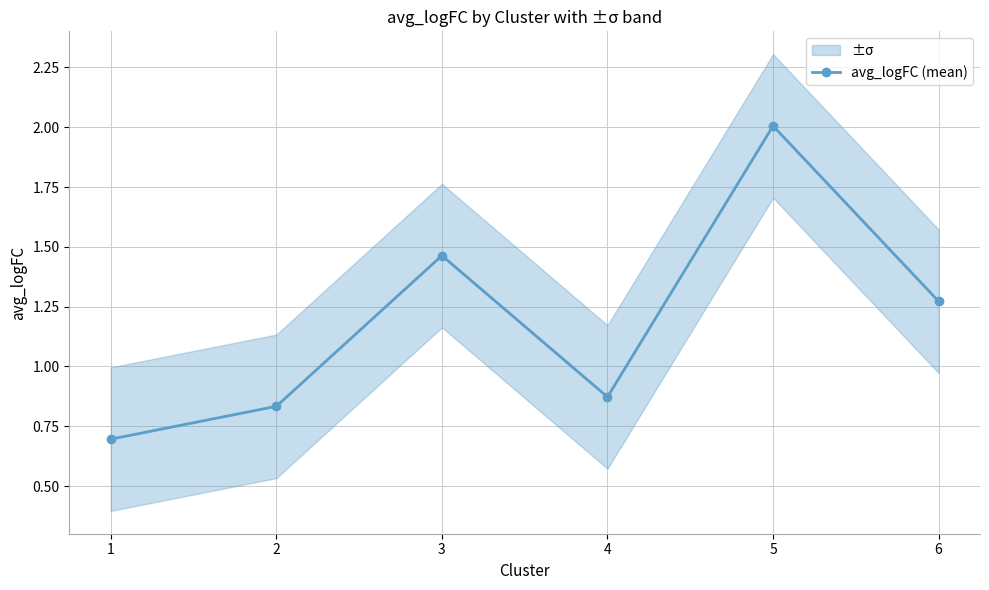

What is the value of the 5th point from the left?

2.0